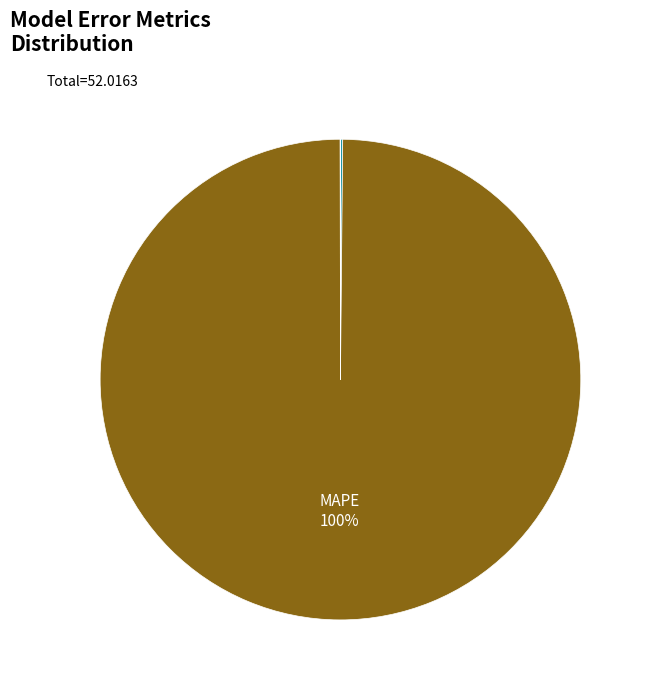

Does any single category account for the majority?

Yes